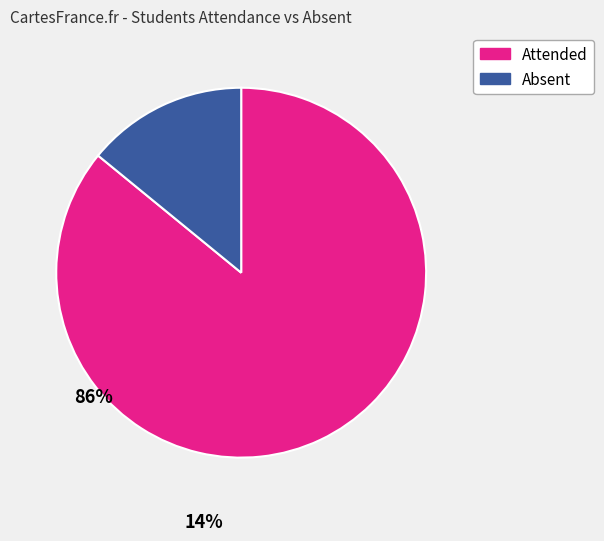

Count the number of slices in the pie.

2